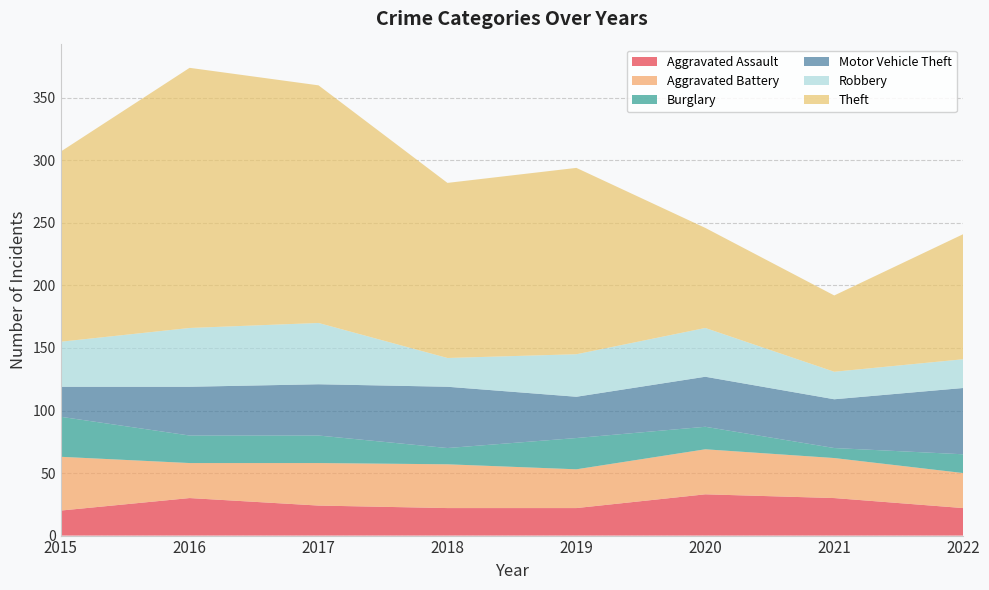

Reading left to right, extract all data points from this chart.

Aggravated Assault: 20	30	24	22	22	33	30	22
Aggravated Battery: 43	28	34	35	31	36	32	28
Burglary: 32	22	22	13	25	18	8	15
Motor Vehicle Theft: 24	39	41	49	33	40	39	53
Robbery: 36	47	49	23	34	39	22	23
Theft: 152	208	190	140	149	80	61	100